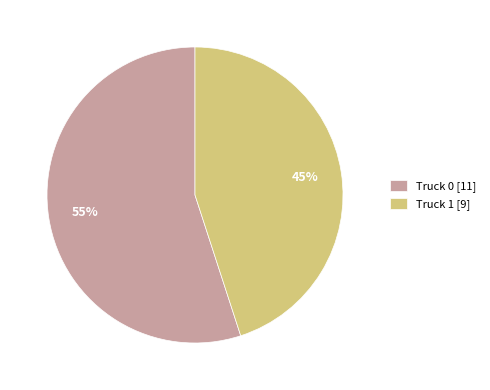

Which slice represents more than half of the pie?

Truck 0